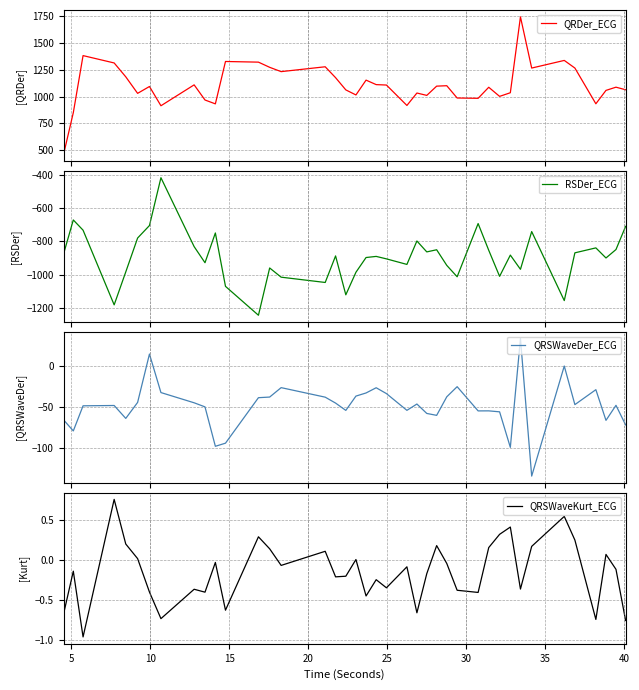

True or false: QRDer_ECG has more than 1 interior local peaks.

True